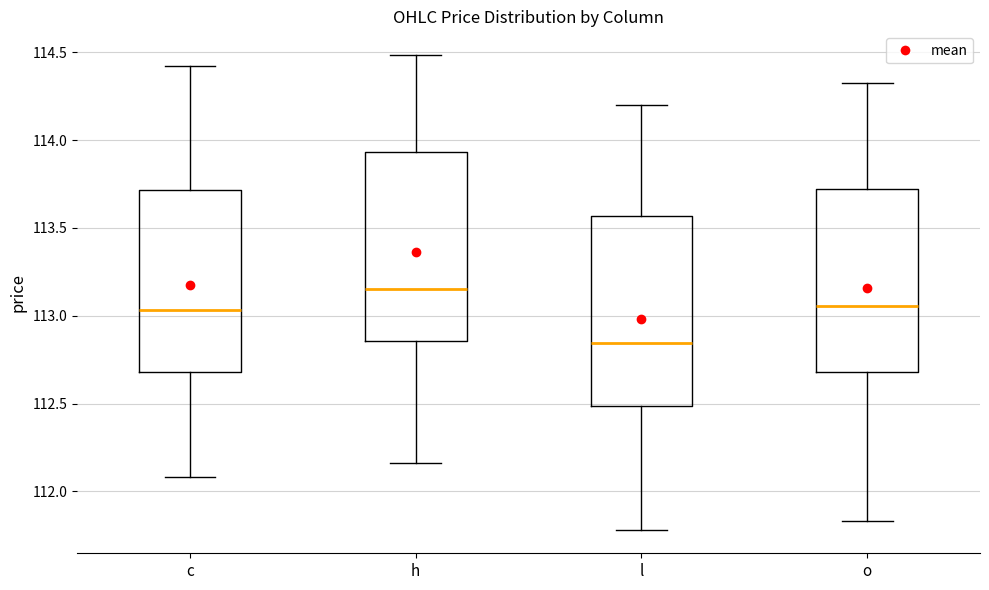

Reading left to right, transcribe this box plot: for each box, give where its median line is, the range the box spans, and where its two whiskers end, as read against the y-axis. The values are not printed on the chart, so give them approximately, as read against the axis.

c: median 113.05, box 112.70 to 113.70, whiskers 112.10 to 114.40
h: median 113.15, box 112.85 to 113.95, whiskers 112.15 to 114.50
l: median 112.85, box 112.50 to 113.55, whiskers 111.80 to 114.20
o: median 113.05, box 112.70 to 113.70, whiskers 111.85 to 114.30